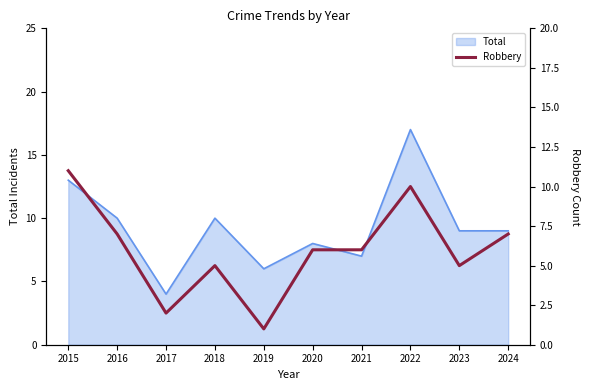

The chart shows a value of 5 at 2023. True or false?

True